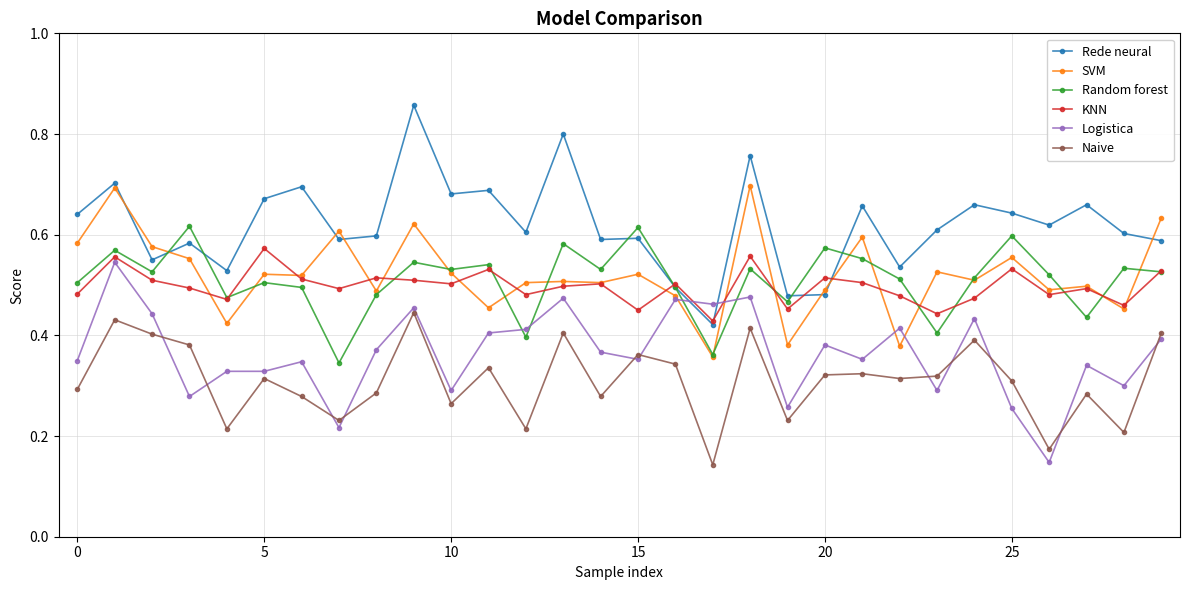

Which series has the largest total across all categories?

Rede neural